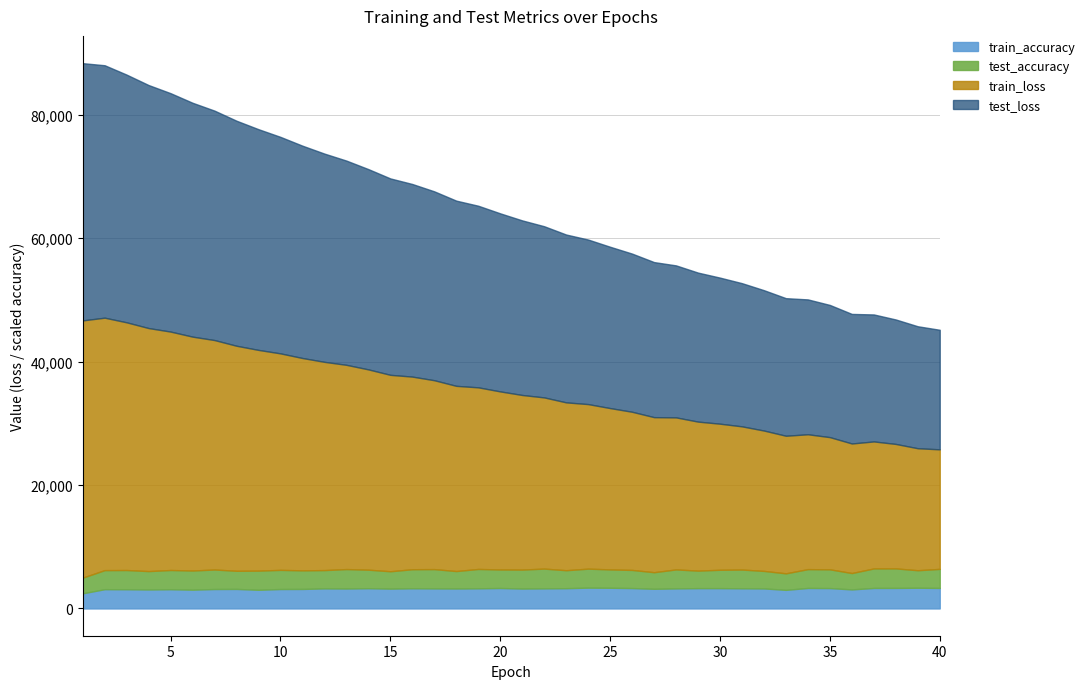

What is the value of the test_loss point at the 30th from the left?

23666.1